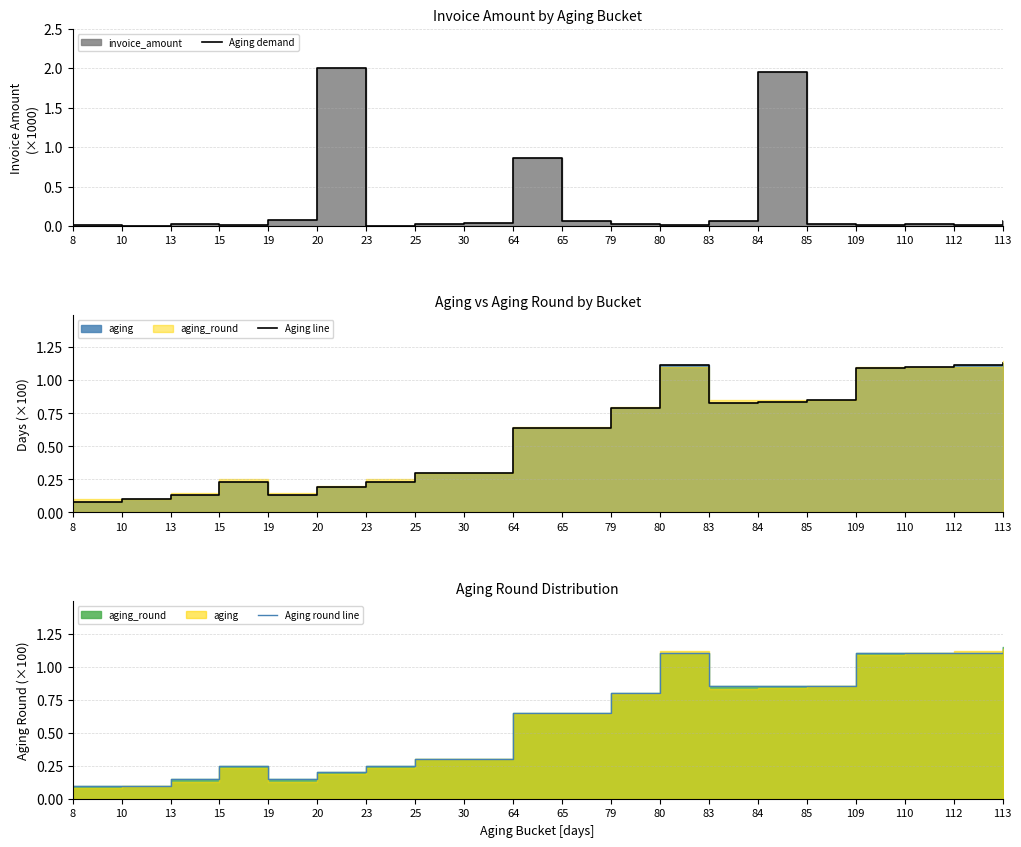

After their last crossing, which series has the higher values: Aging round line or Aging demand?

Aging round line